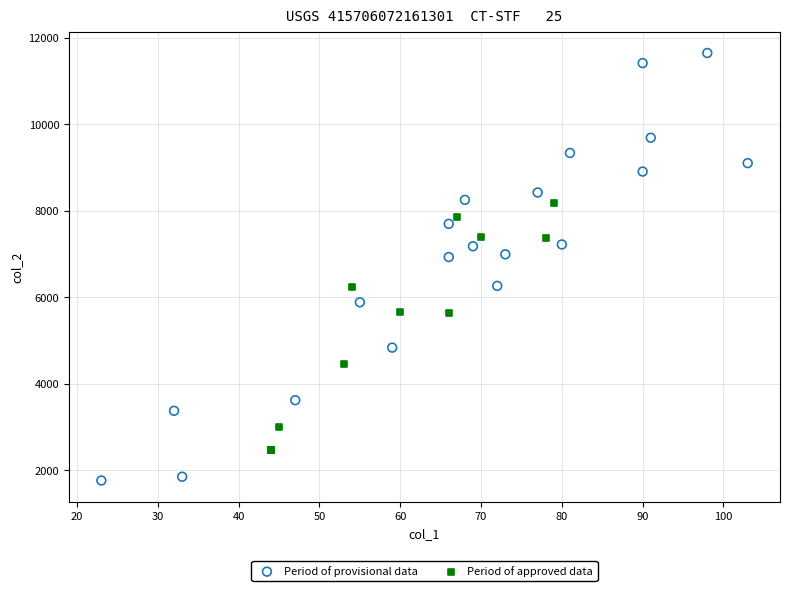

Which series has the widest spread of Y values?

Period of provisional data